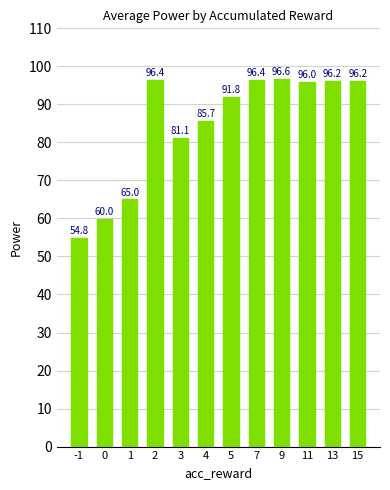

What is the approximate value at 4?

85.7